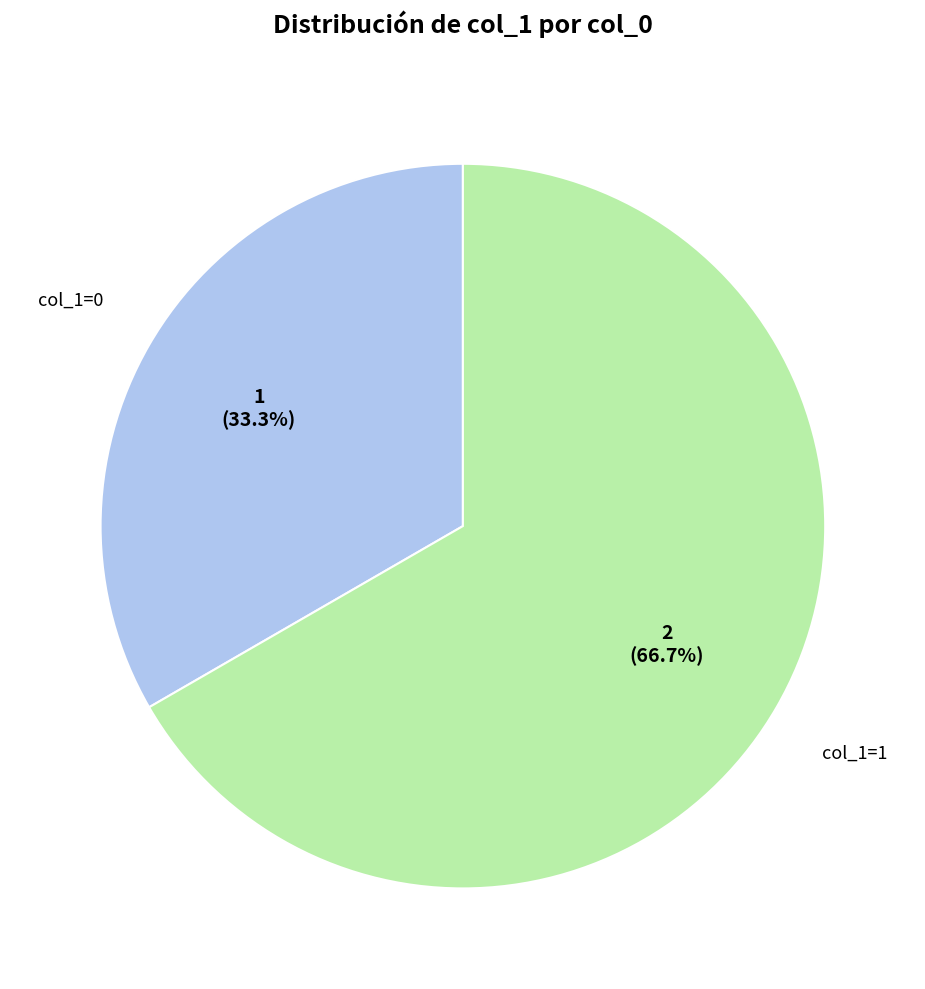

Is there any slice that represents more than half of the pie?

Yes